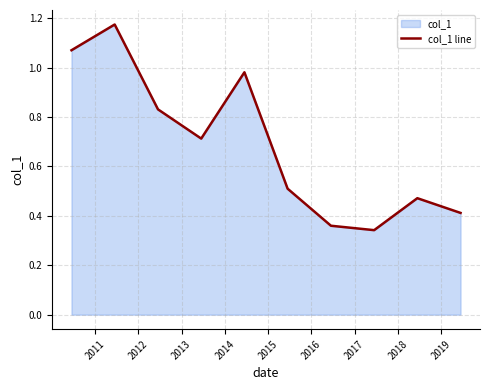

How many points are lower than both their immediate neighbors (excluding endpoints)?

2